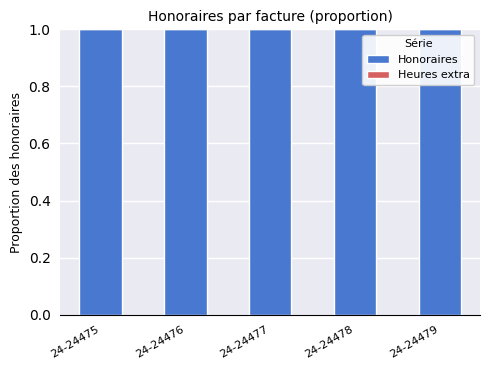

At how many categories does at least one series exceed 0?

5